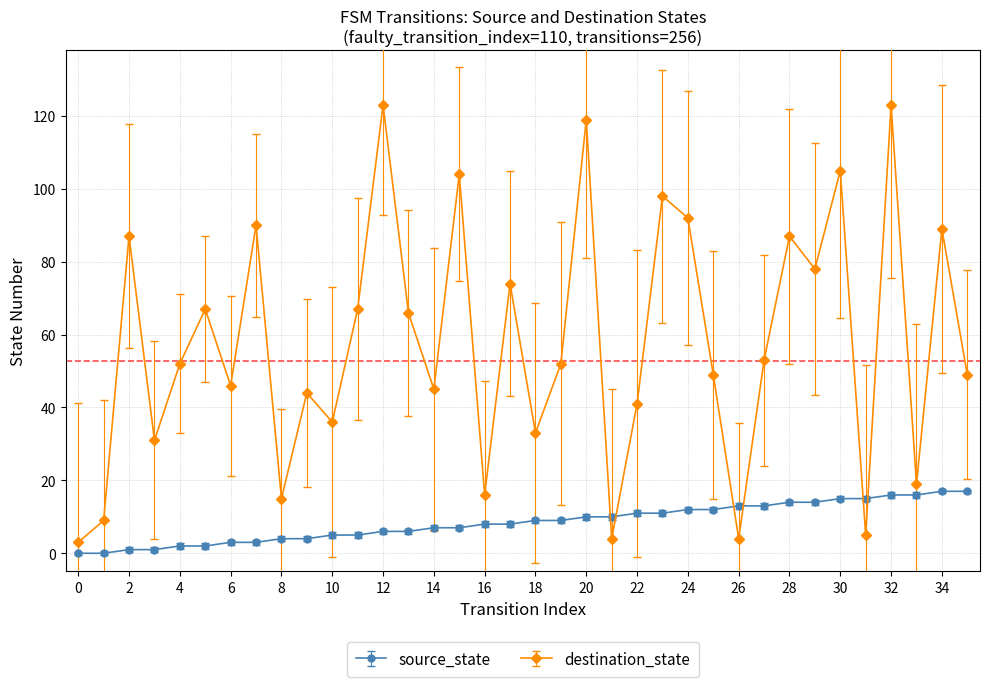

What are all the series names shown in the legend?

source_state, destination_state